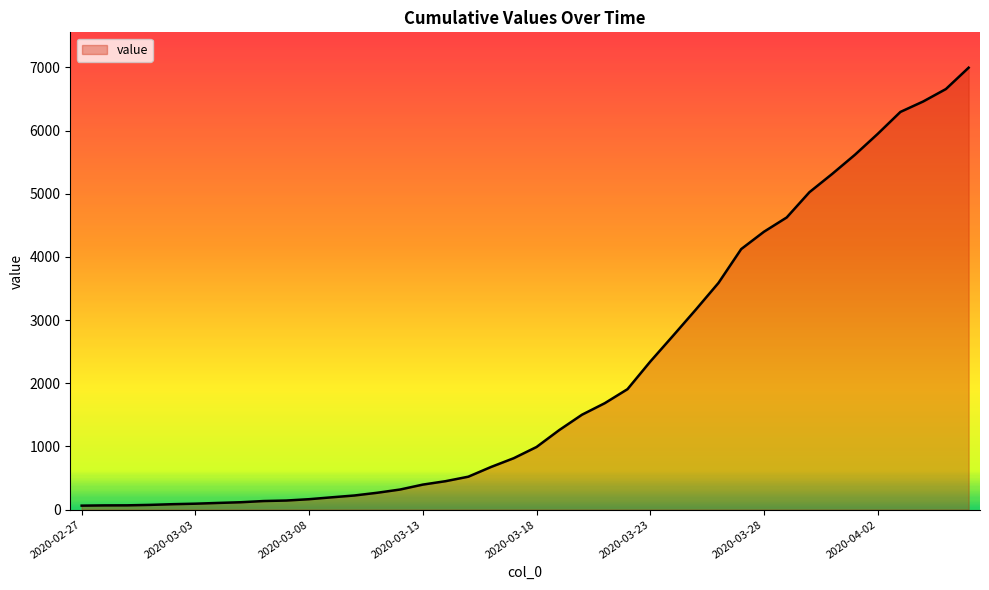

What is the maximum value shown in the chart?

6994